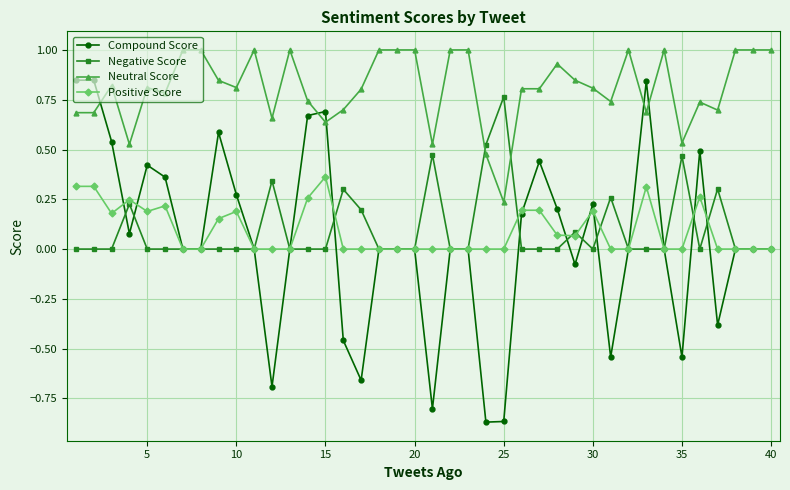

Which series has the widest spread of values?

Compound Score